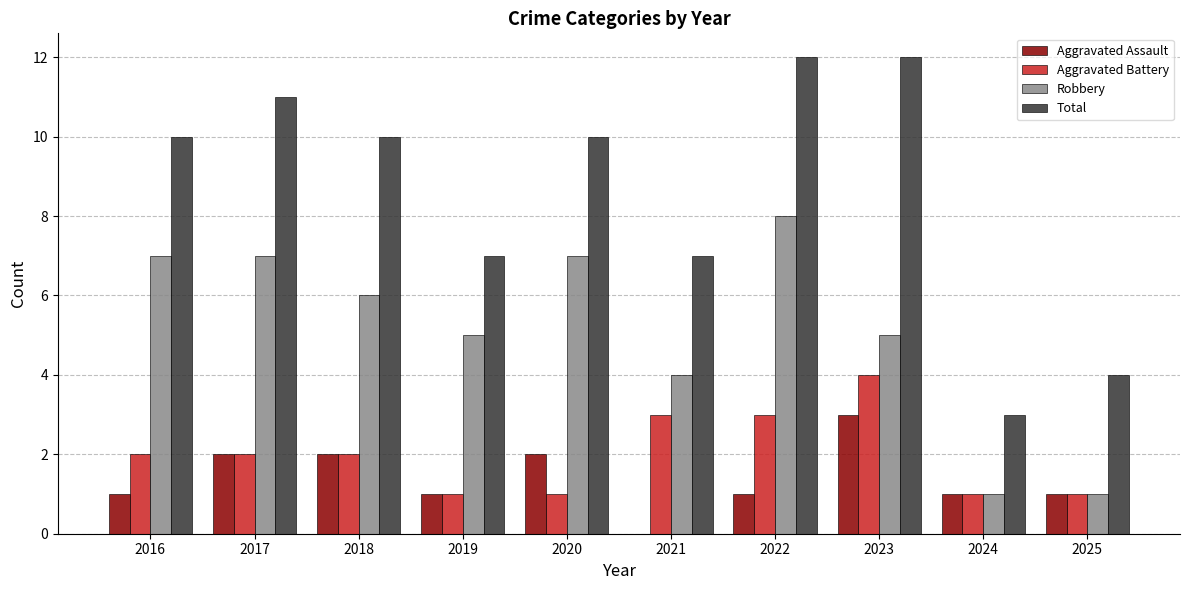

Count the Robbery values in the range 4 to 7.

7